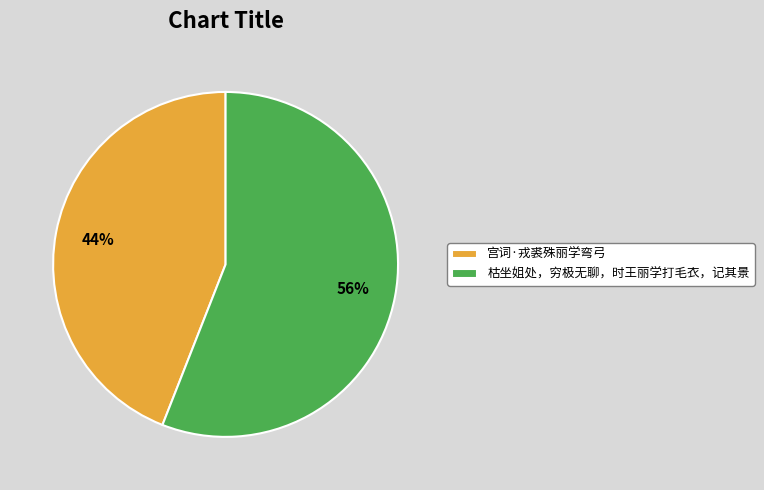

Do 枯坐姐处，穷极无聊，时王丽学打毛衣，记其景 and 宫词·戎裘殊丽学弯弓 together represent more than half of the pie?

Yes